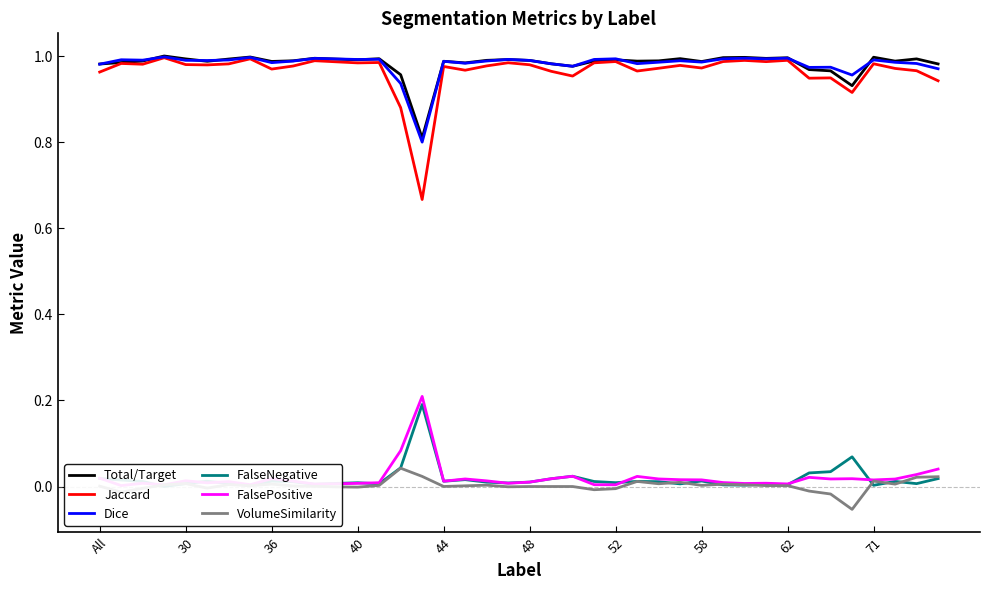

The value of Jaccard at 44 is 0.2. True or false?

False